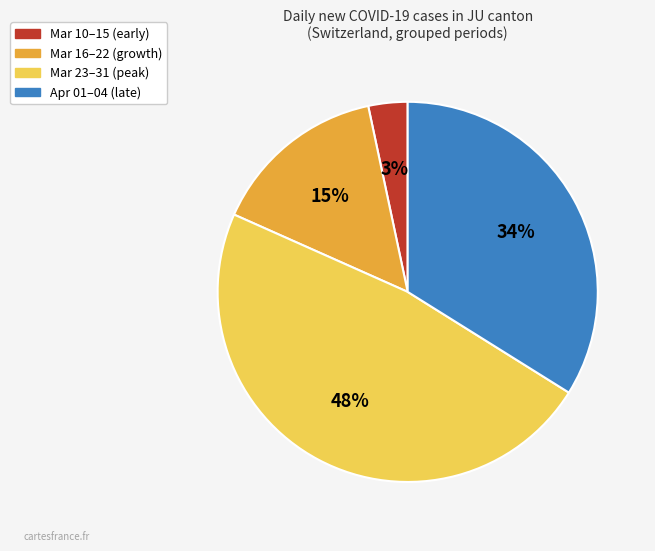

Is there a majority slice in this chart?

No